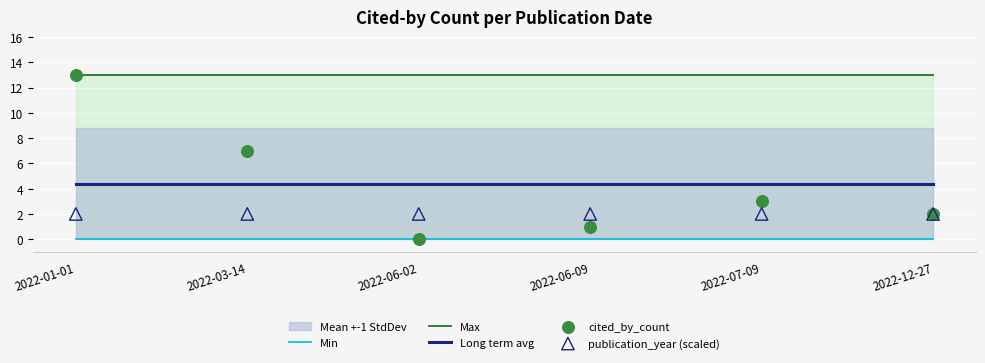

Which series contains the lowest Y value?

Min